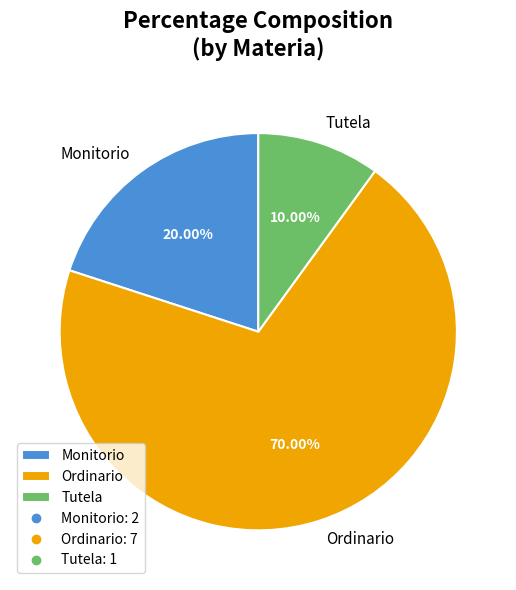

Is it true that Ordinario is 56% of the pie?

False